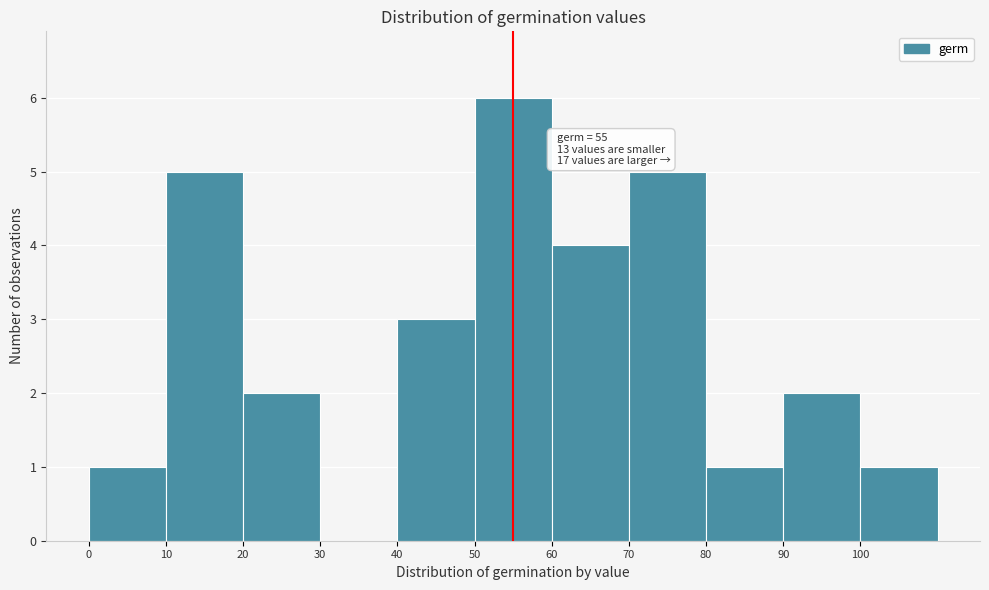

Over which range of the x-axis is the bar tallest?

50 to 60